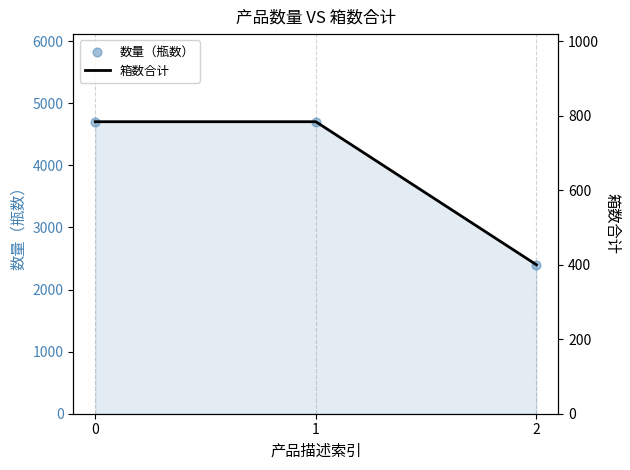

Which series has the largest total across all categories?

数量（瓶数）